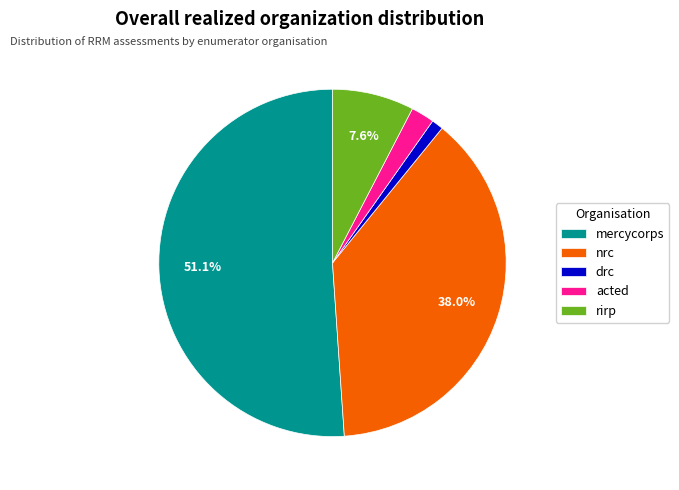

To the nearest percent, what is the average slice percentage?

20%